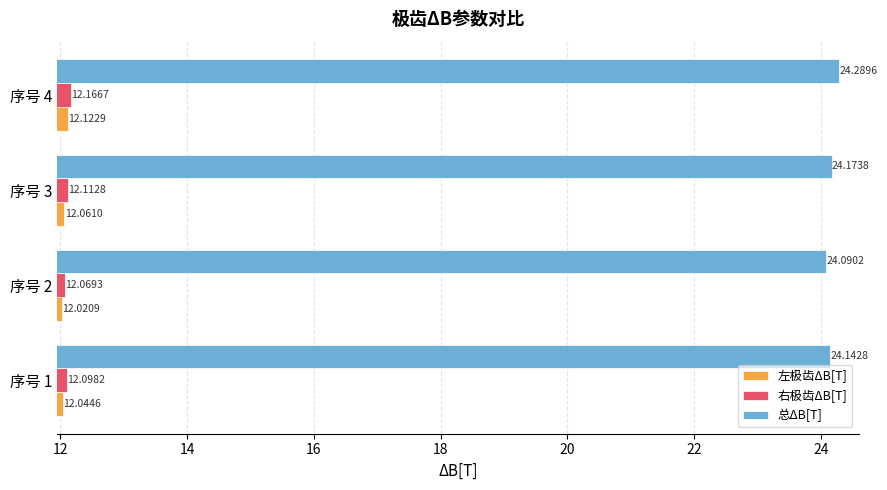

Which series has the largest total across all categories?

总ΔB[T]